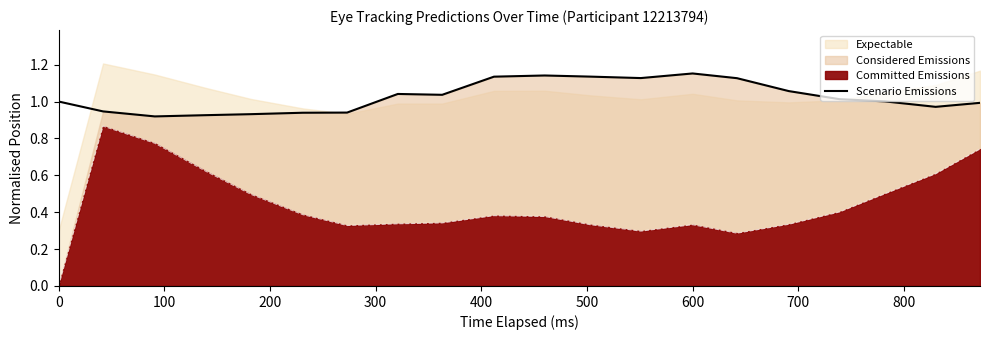

True or false: Committed Emissions and Scenario Emissions intersect in this chart.

False